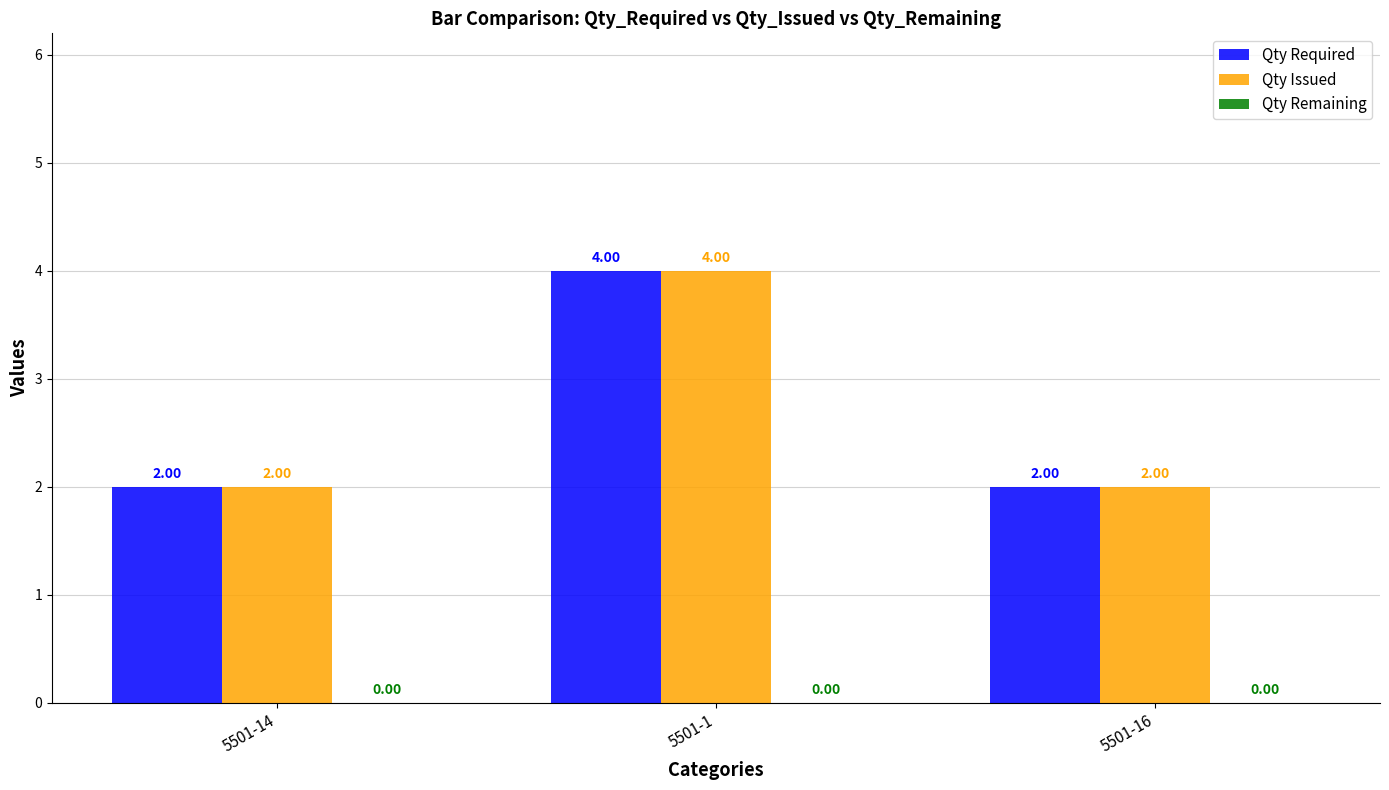

Does the chart contain any negative values?

No